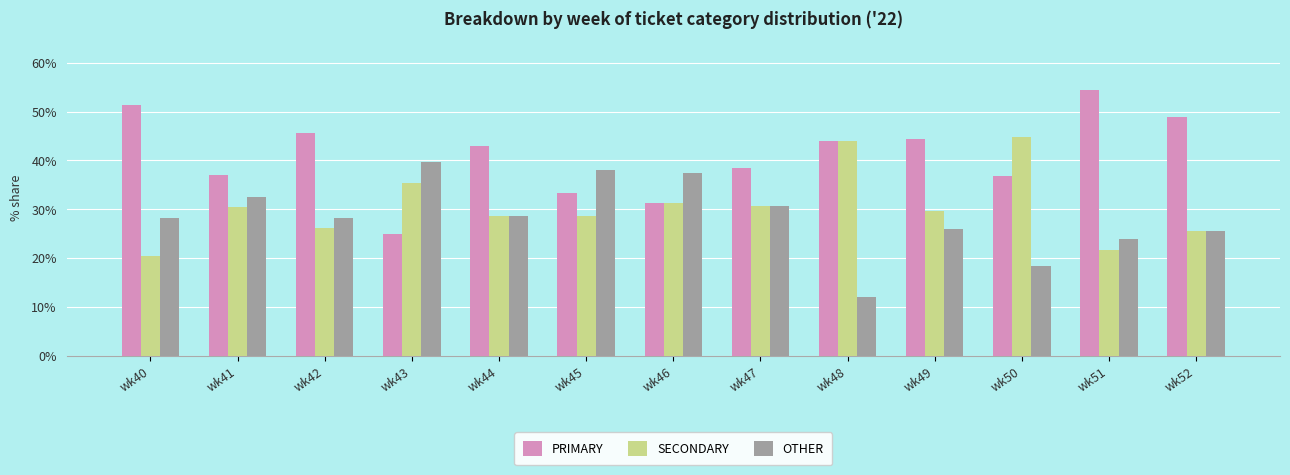

How many groups of bars are there?

13